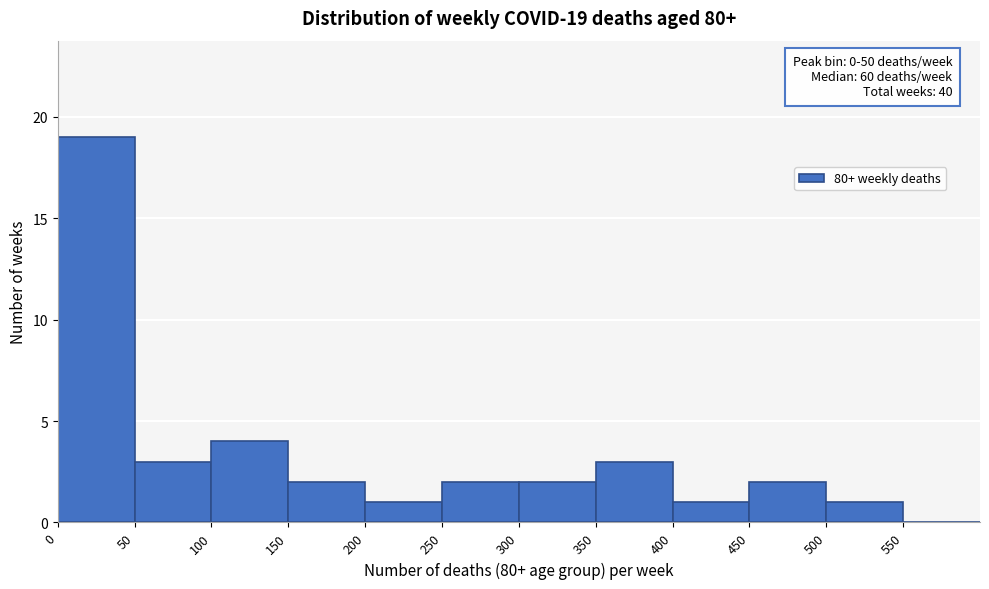

Which range on the x-axis has the tallest bar?

0 to 50